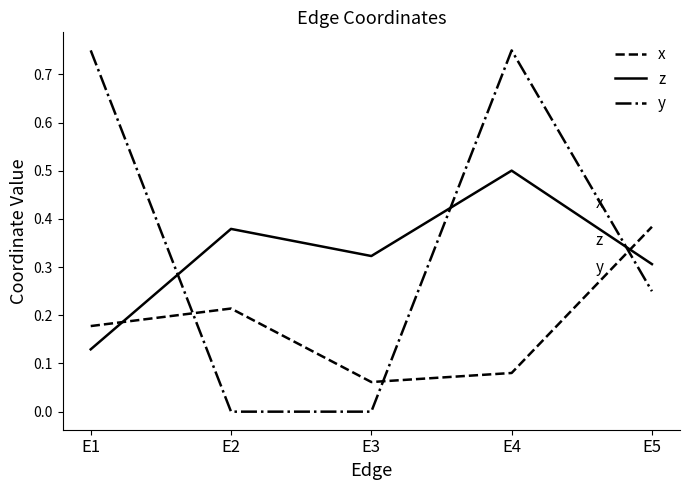

At which category is the sum across all series the highest?

E4